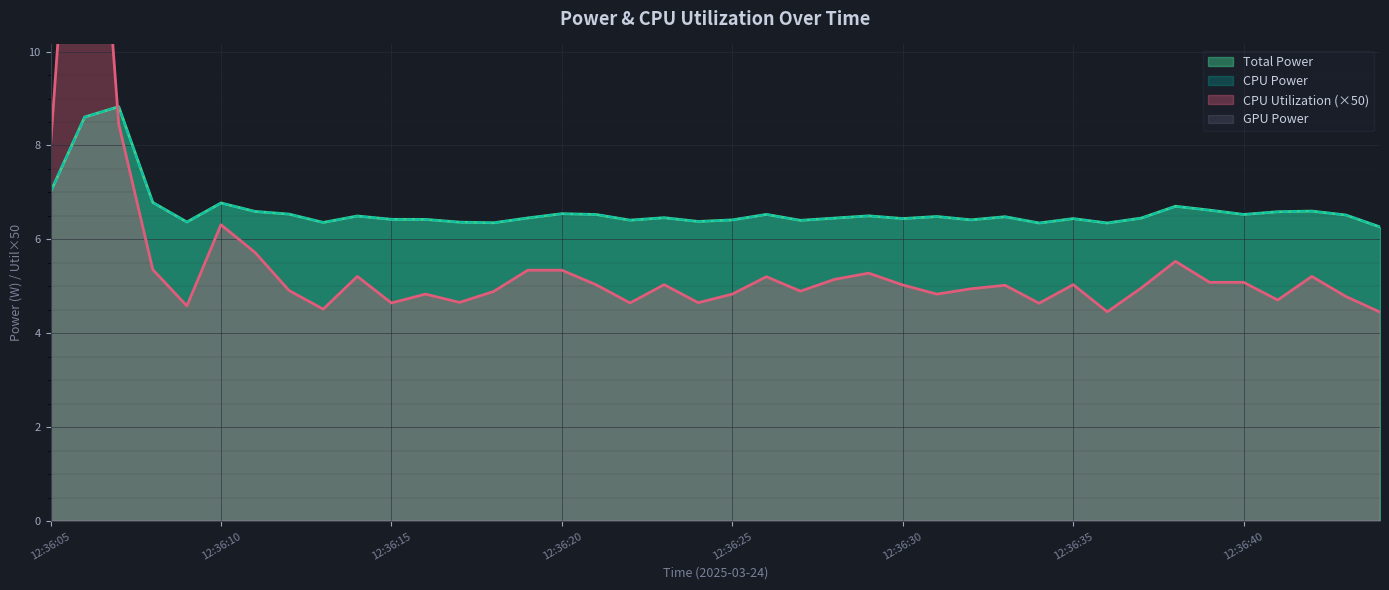

Rank the categories by CPU Power value from highest to lowest.

07, 06, 05, 08, 10, 38, 39, 42, 11, 41, 20, 12, 26, 40, 21, 43, 29, 14, 31, 33, 23, 19, 37, 28, 30, 35, 15, 16, 32, 25, 22, 27, 24, 09, 17, 13, 18, 36, 34, 44